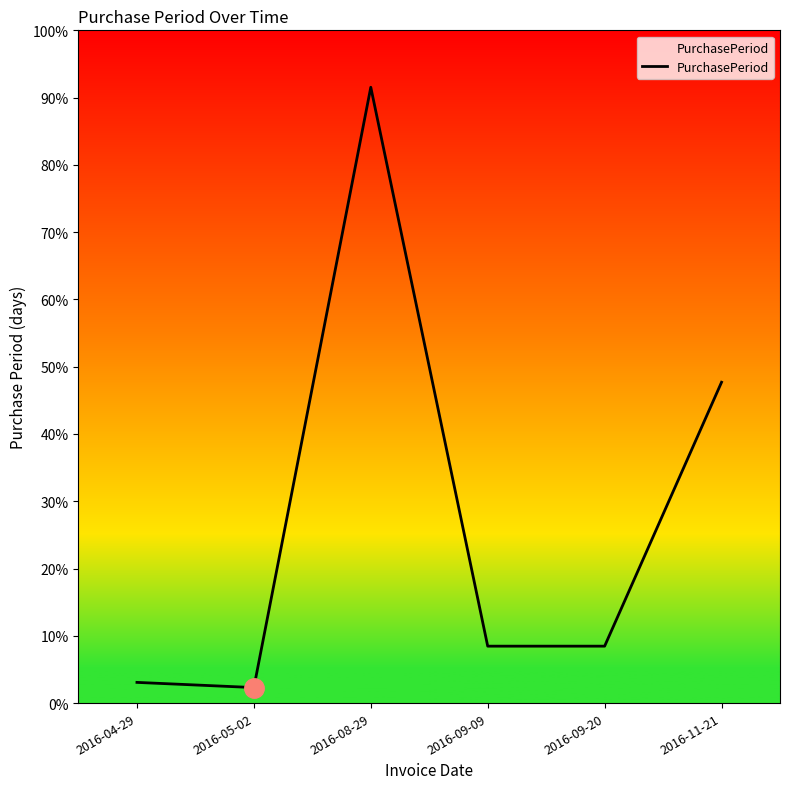

Does the chart have visible grid lines?

No